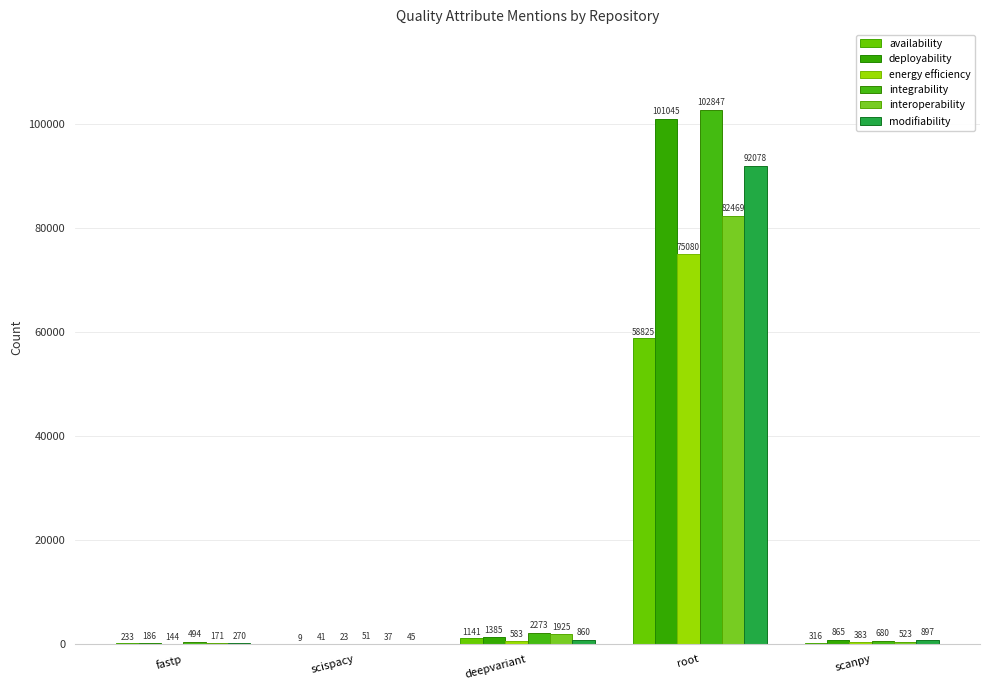

Does the chart contain stacked bars?

No